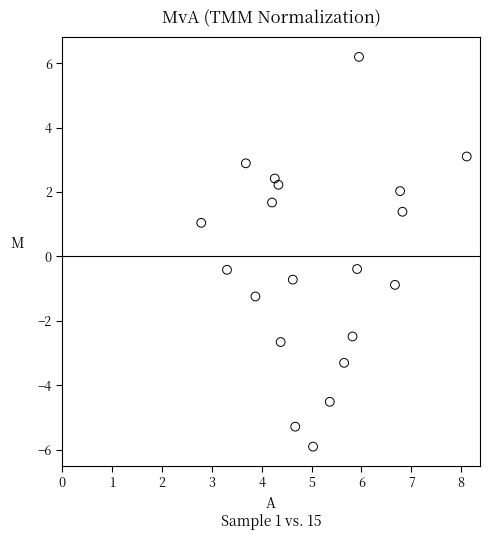

What is the range of X values (max minus min)?

5.3